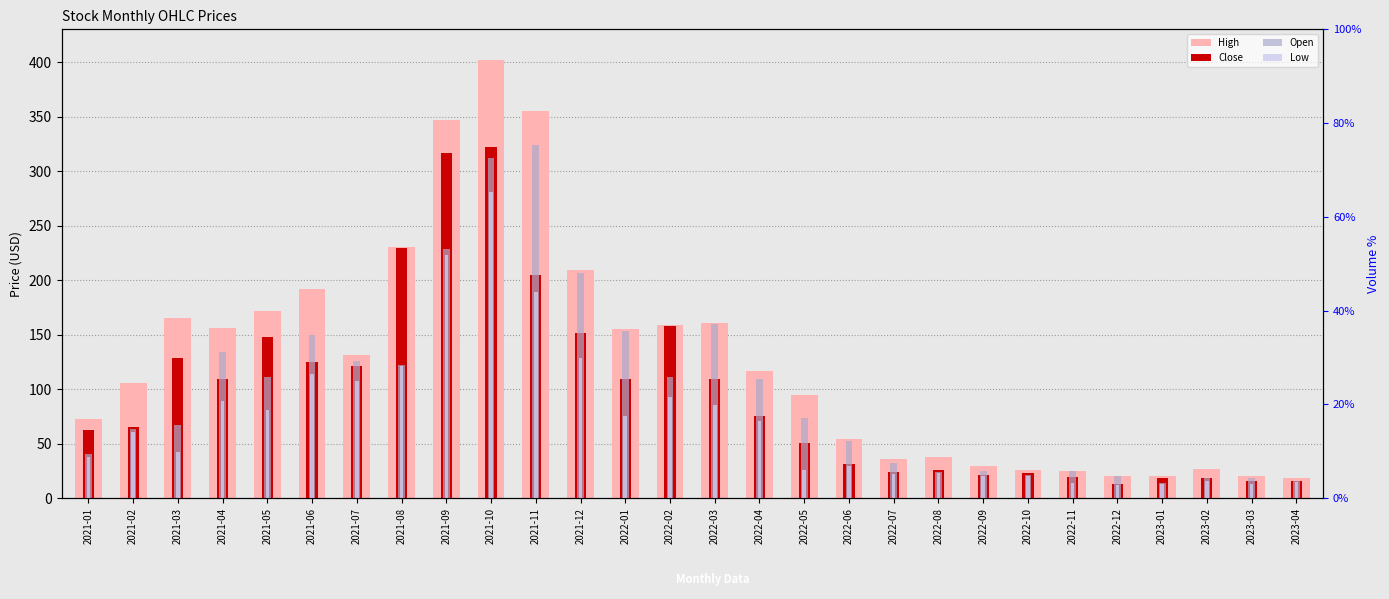

What is the spread (max minus min) of values at 2022-05?

69.0